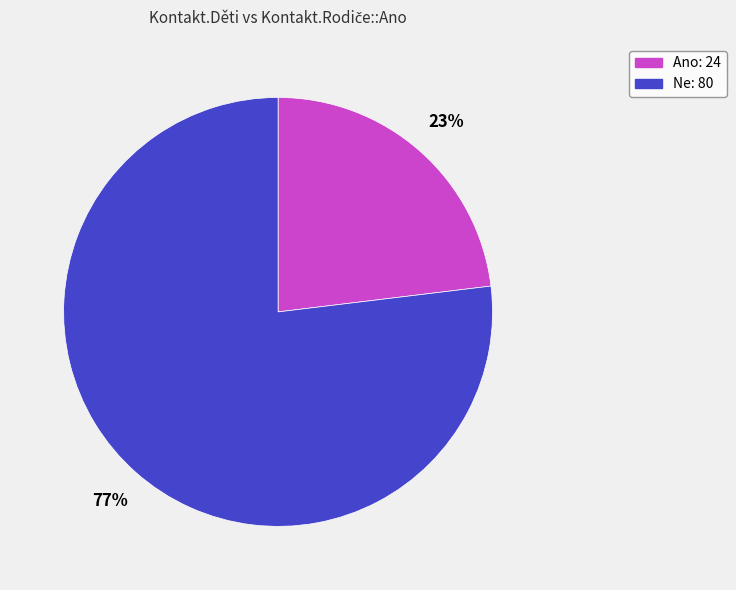

What percentage is the Ne slice, to the nearest percent?

77%